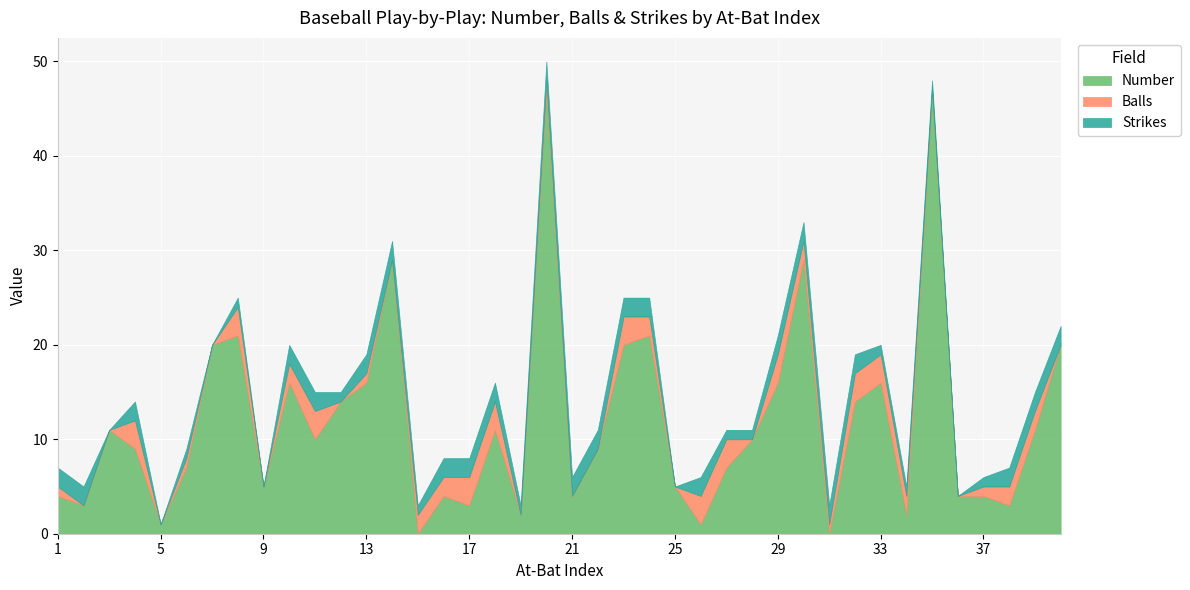

True or false: Balls has more than 0 interior local peaks.

True